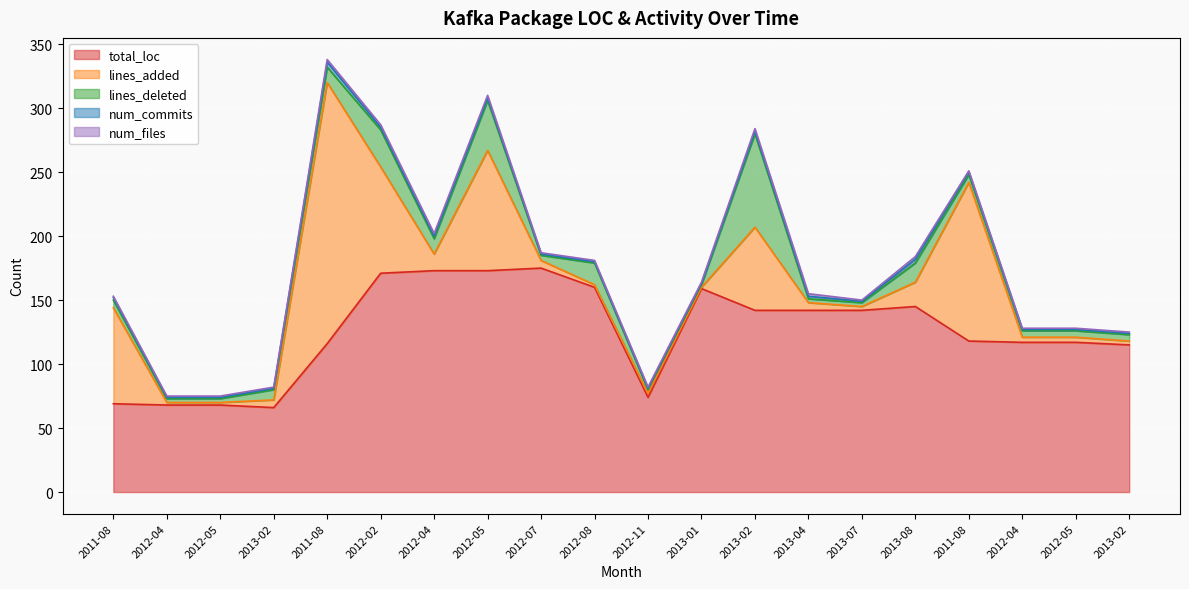

At 2013-02, list the series in order from largest to smallest.

total_loc, lines_deleted, lines_added, num_commits, num_files